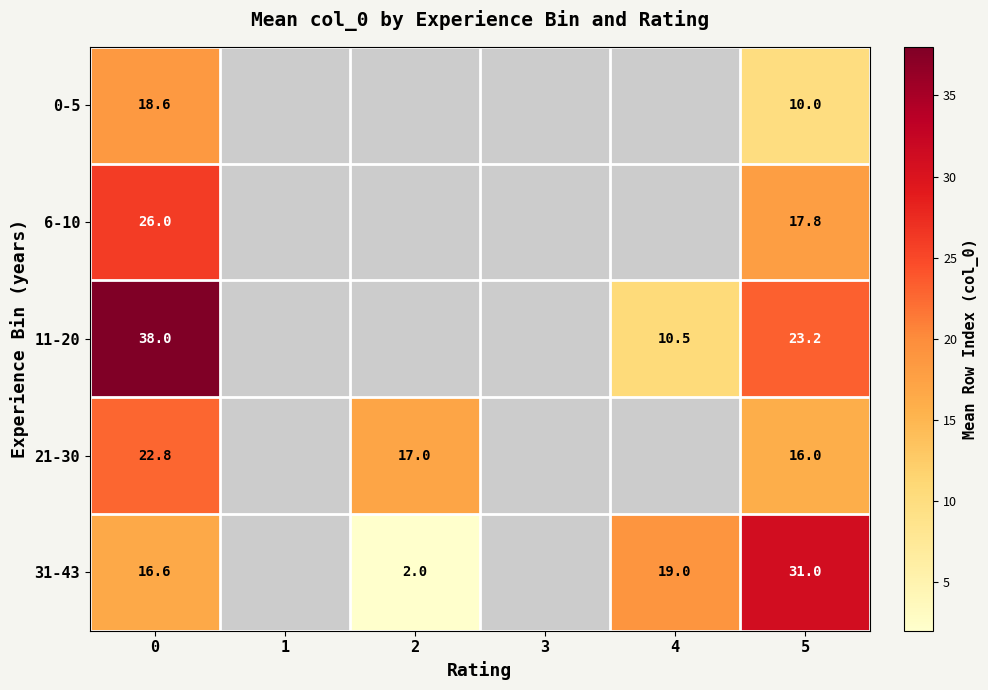

At how many categories does at least one series exceed 3?

4